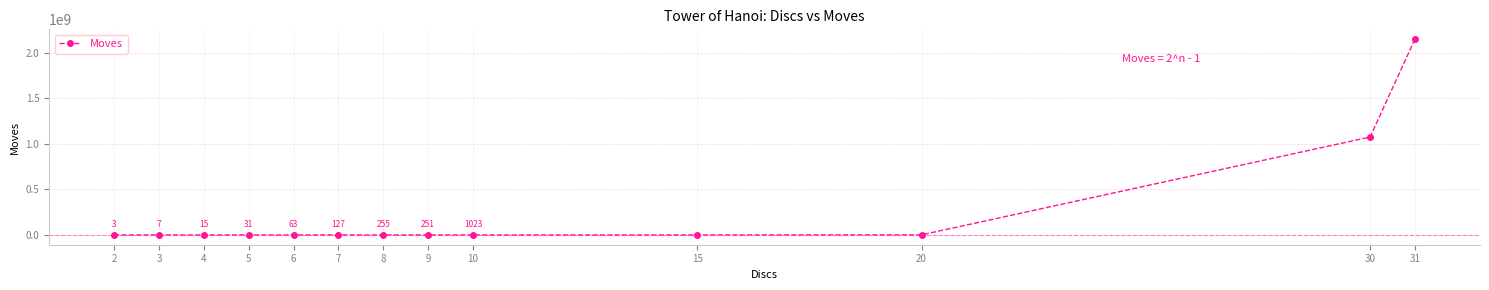

Where does the data first go above 251?

8